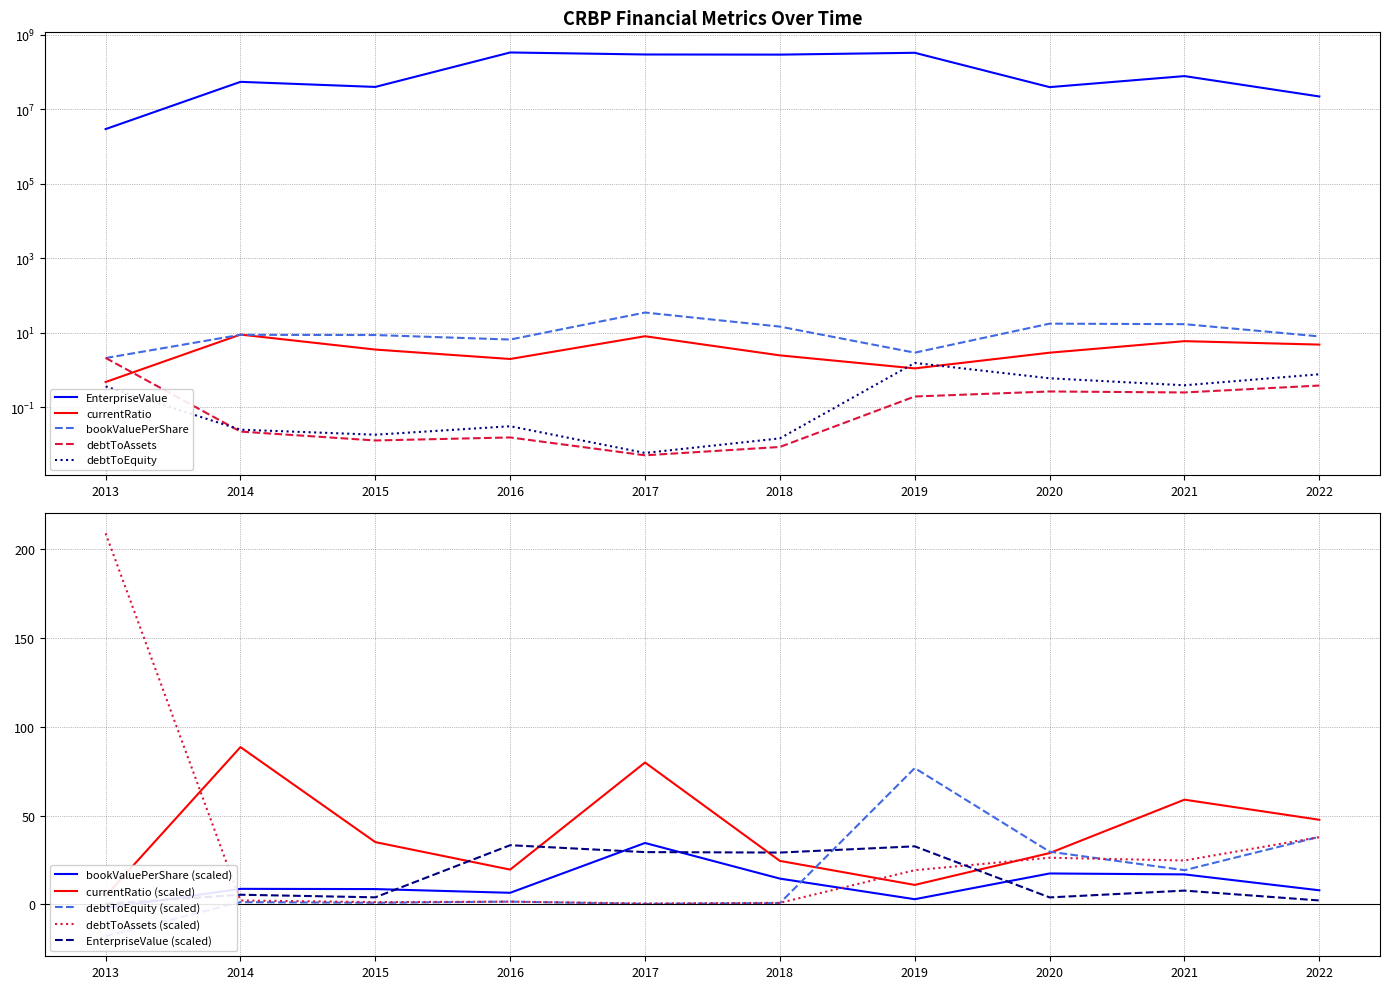

How many series are shown in this chart?

5